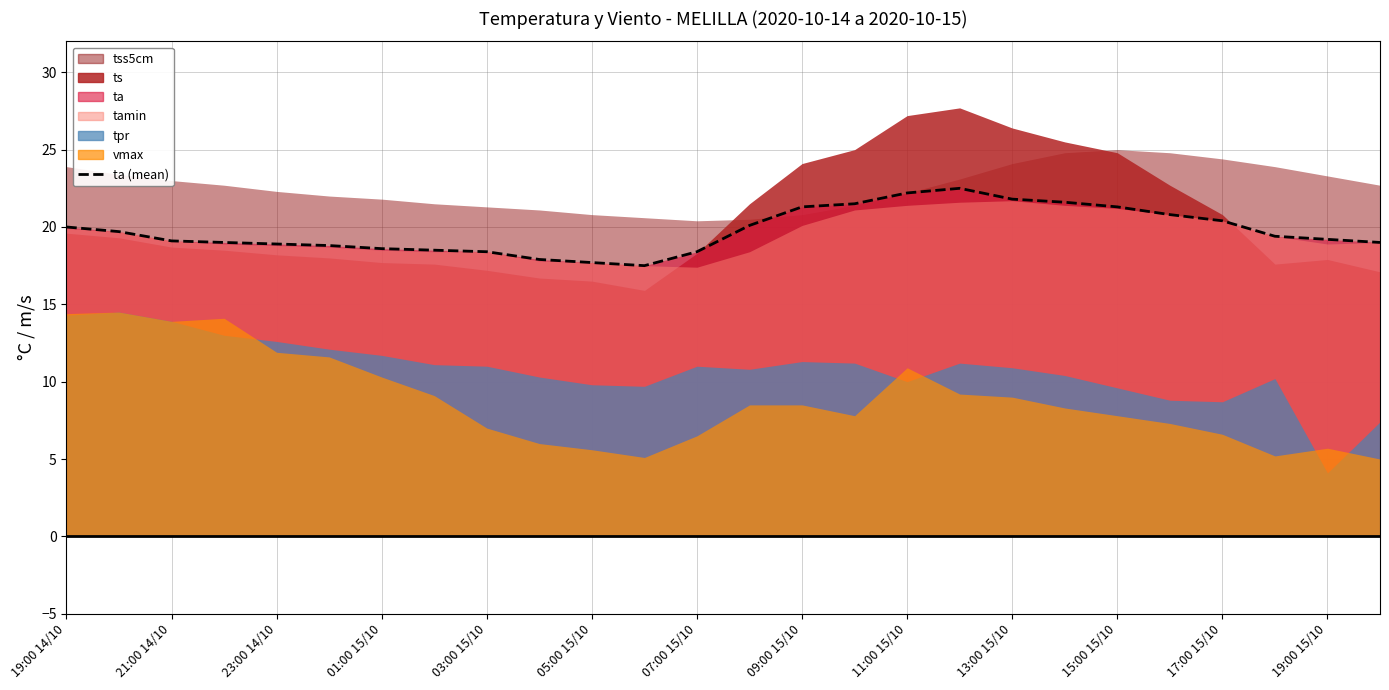

How many values are below 19?

9